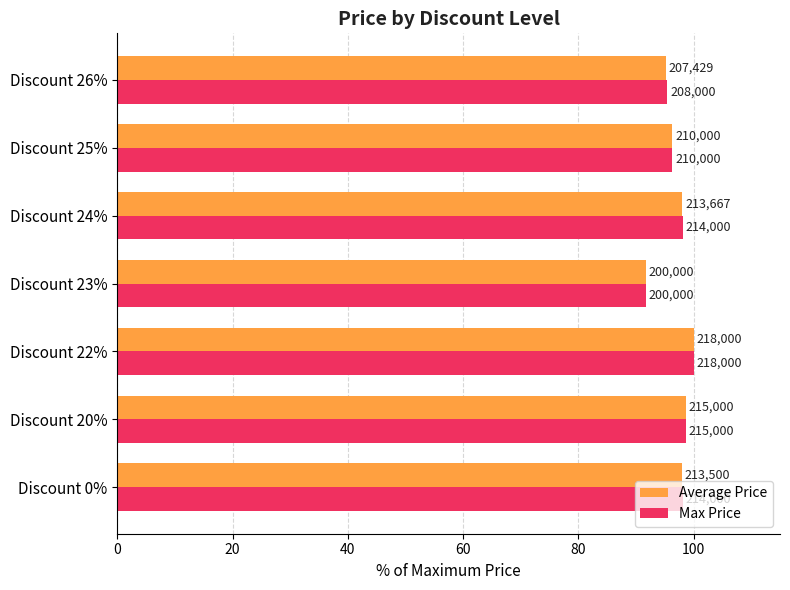

What are all the series names shown in the legend?

Average Price, Max Price